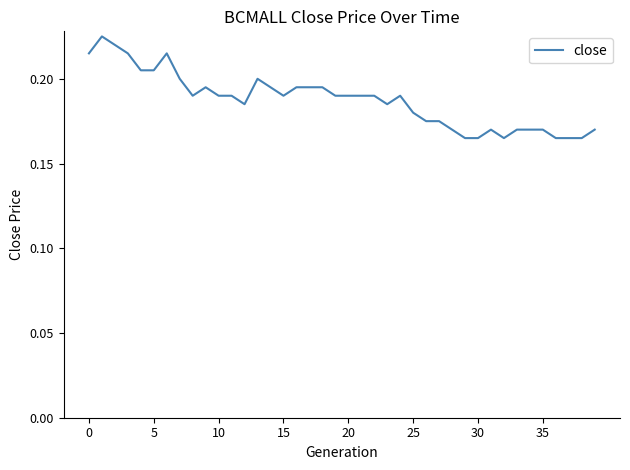

Count the number of data series in this chart.

1